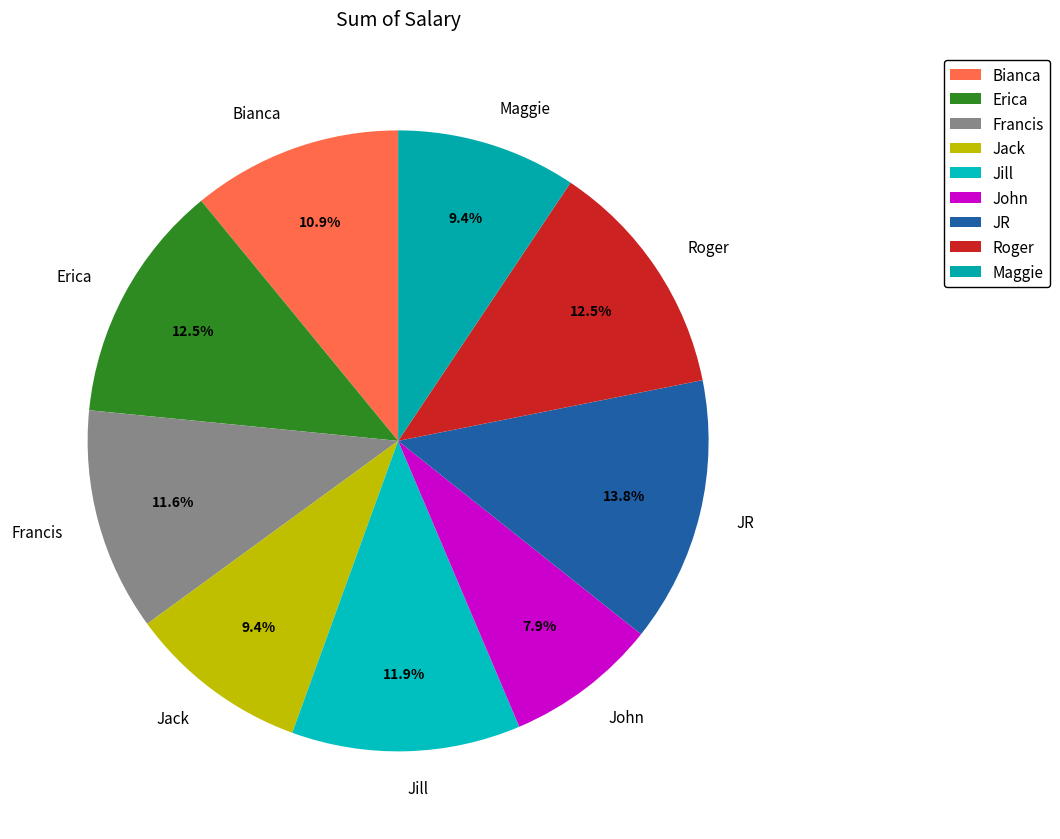

What is the smallest slice in the pie chart?

John